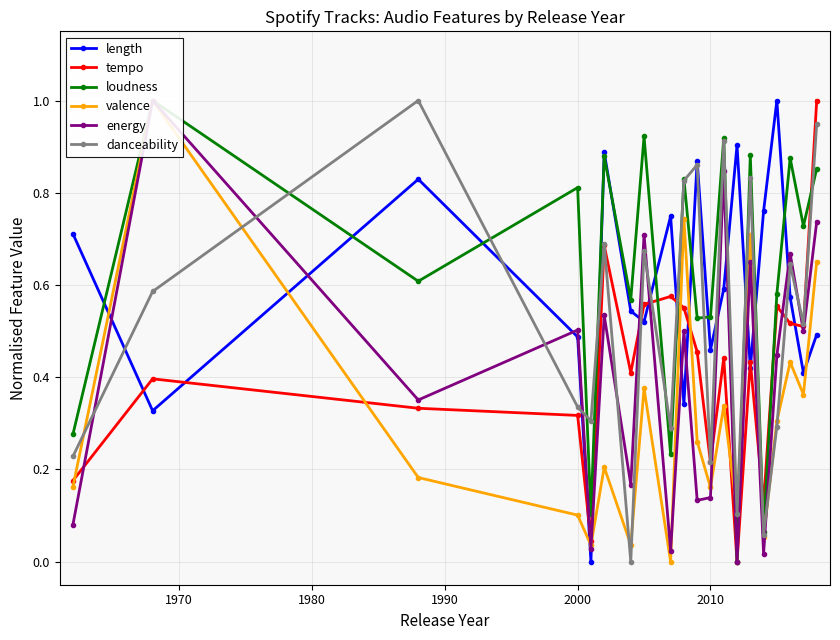

Does the chart have visible grid lines?

Yes